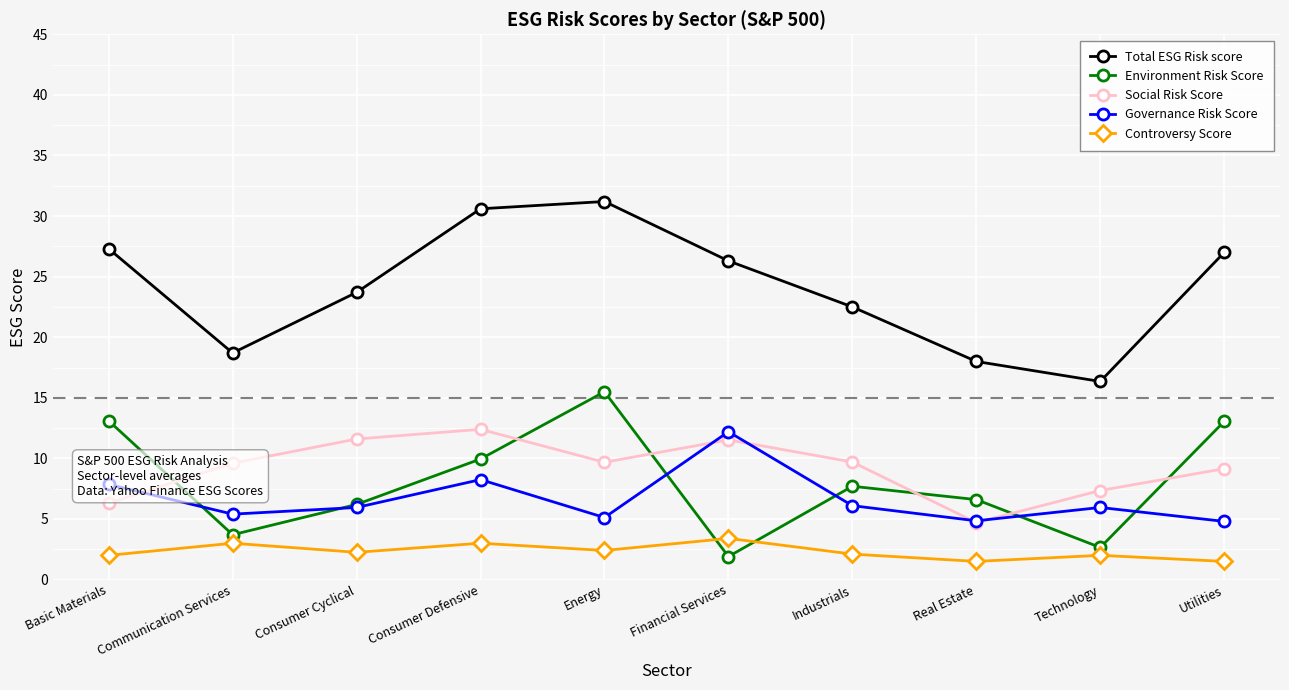

How many data points does each series have?

10